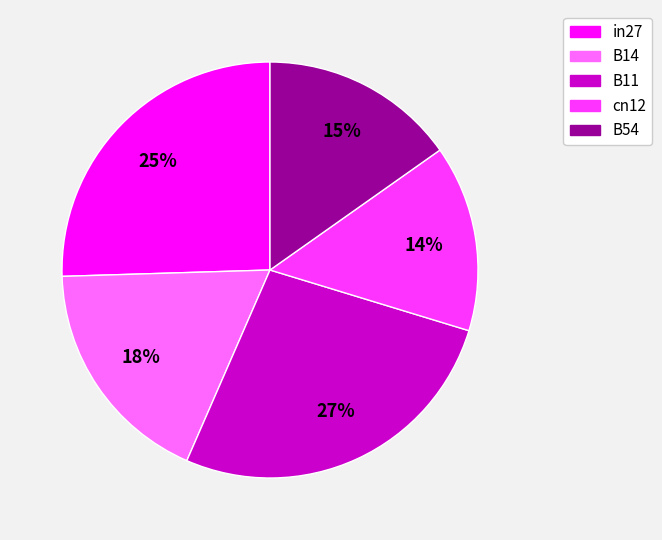

Rank the categories by value from highest to lowest.

B11, in27, B14, B54, cn12